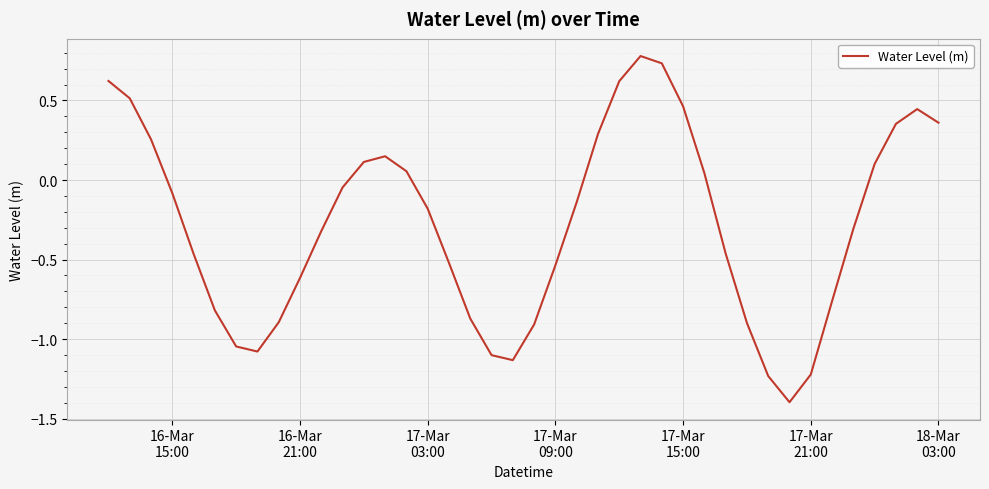

What is the difference between the maximum and minimum values?

2.2